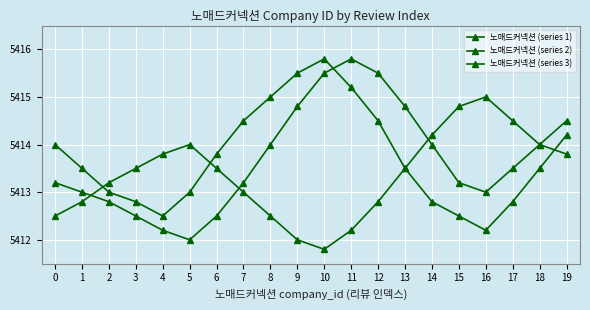

Rank the series at 6 from highest to lowest value.

노매드커넥션 (series 1), 노매드커넥션 (series 3), 노매드커넥션 (series 2)